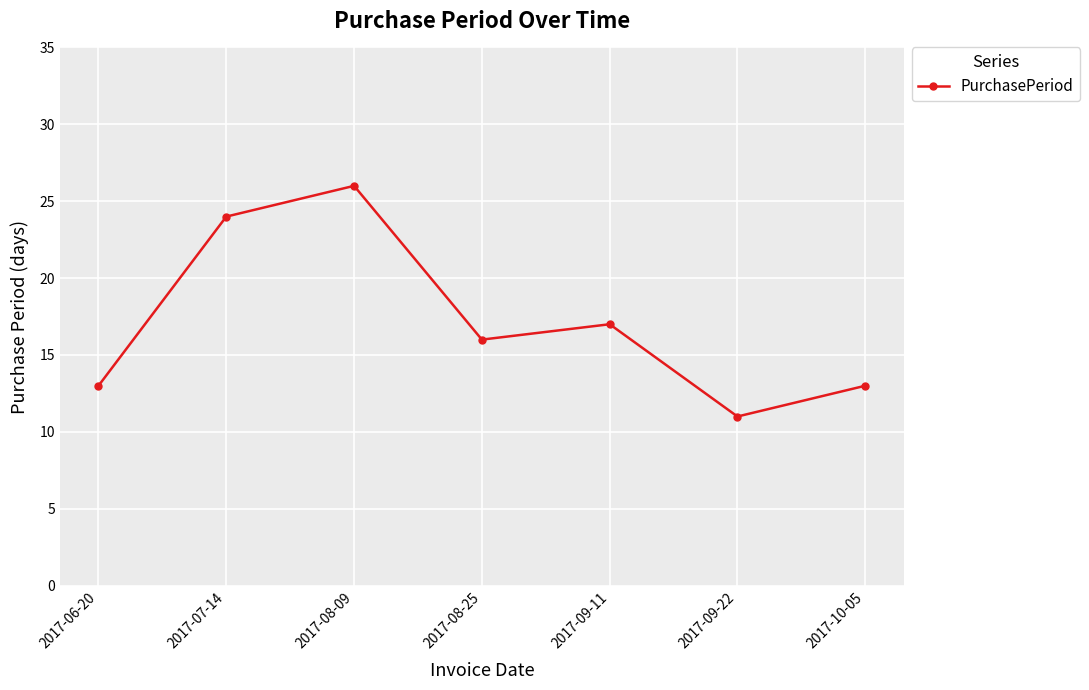

How many values are below 16?

3